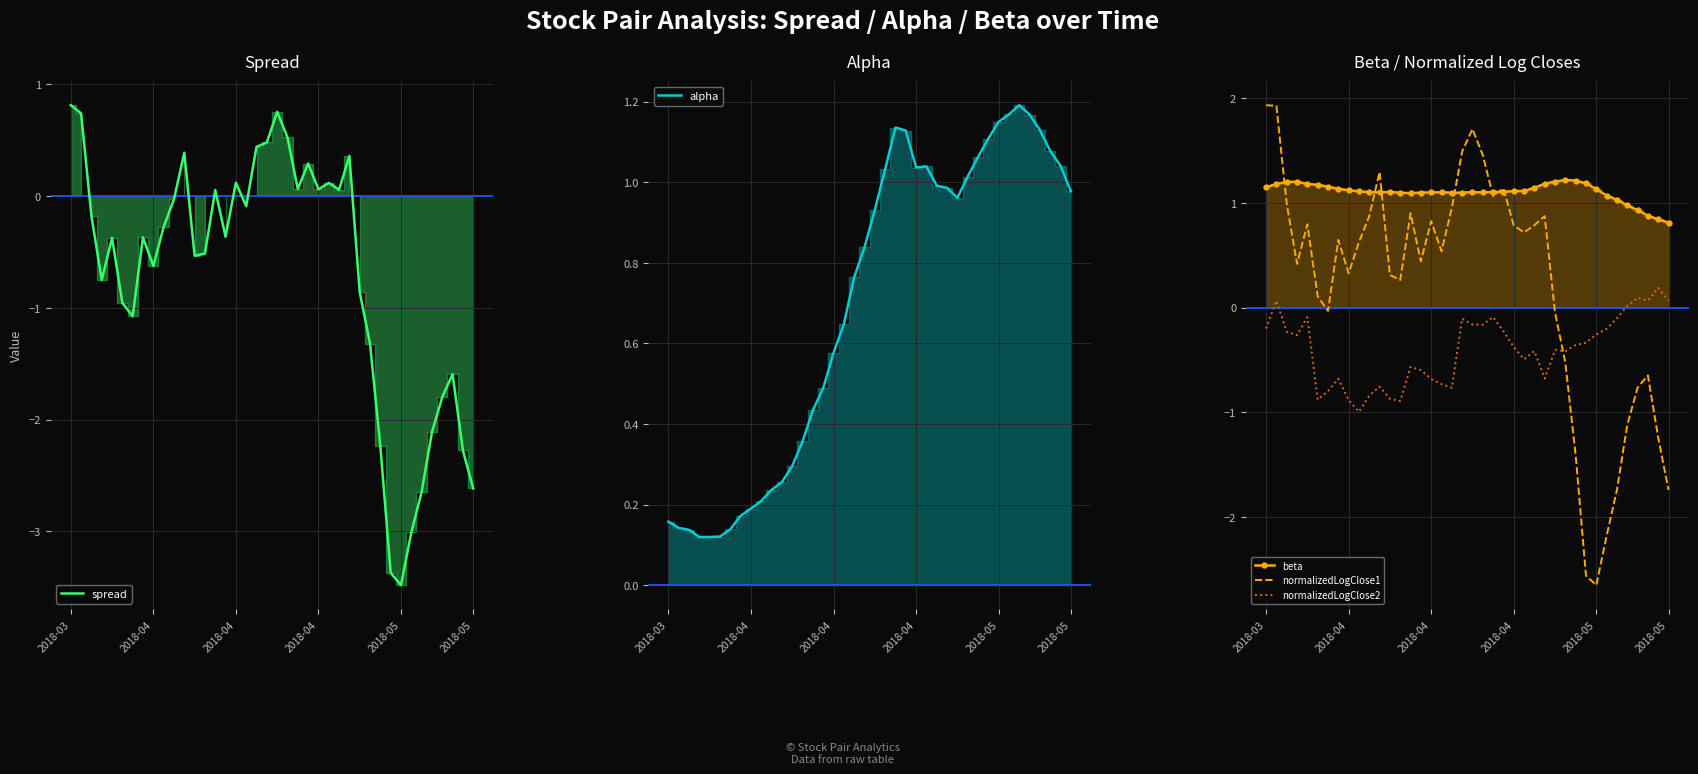

What is the label of the 17th point from the right?

23